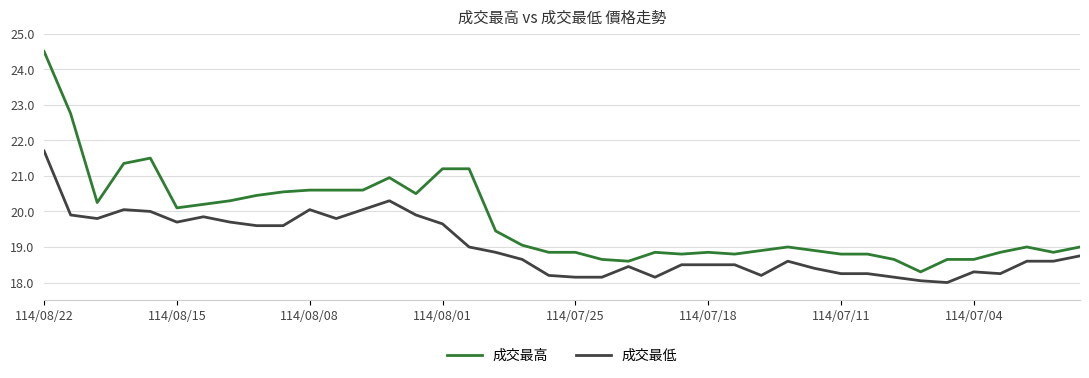

What is the difference between the maximum and minimum values in the 成交最低 series?

3.7